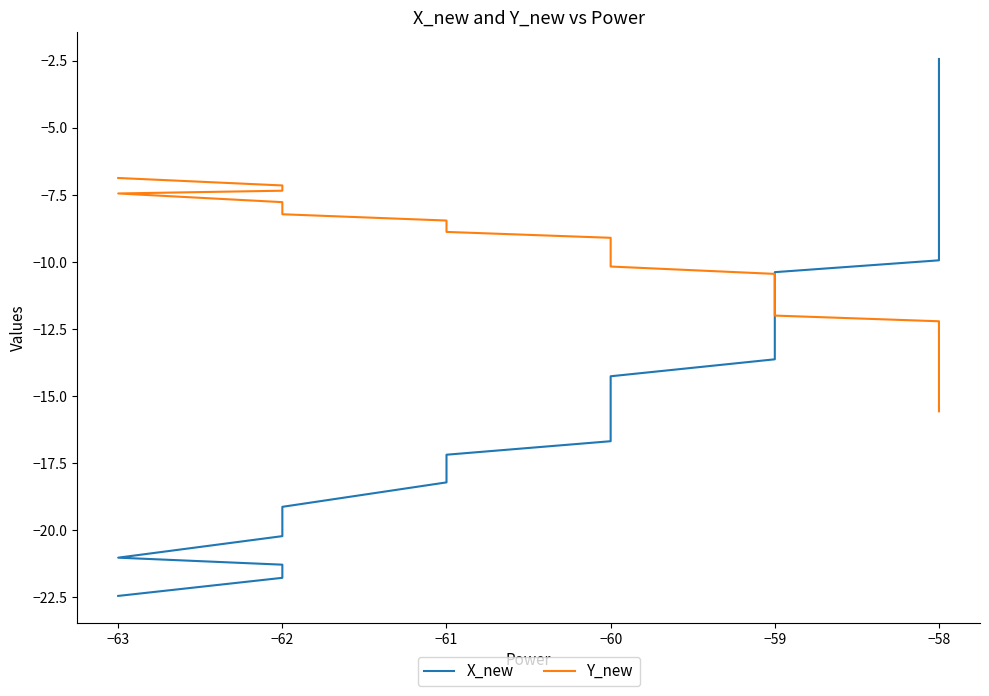

Is this an area chart (filled region under the line)?

No